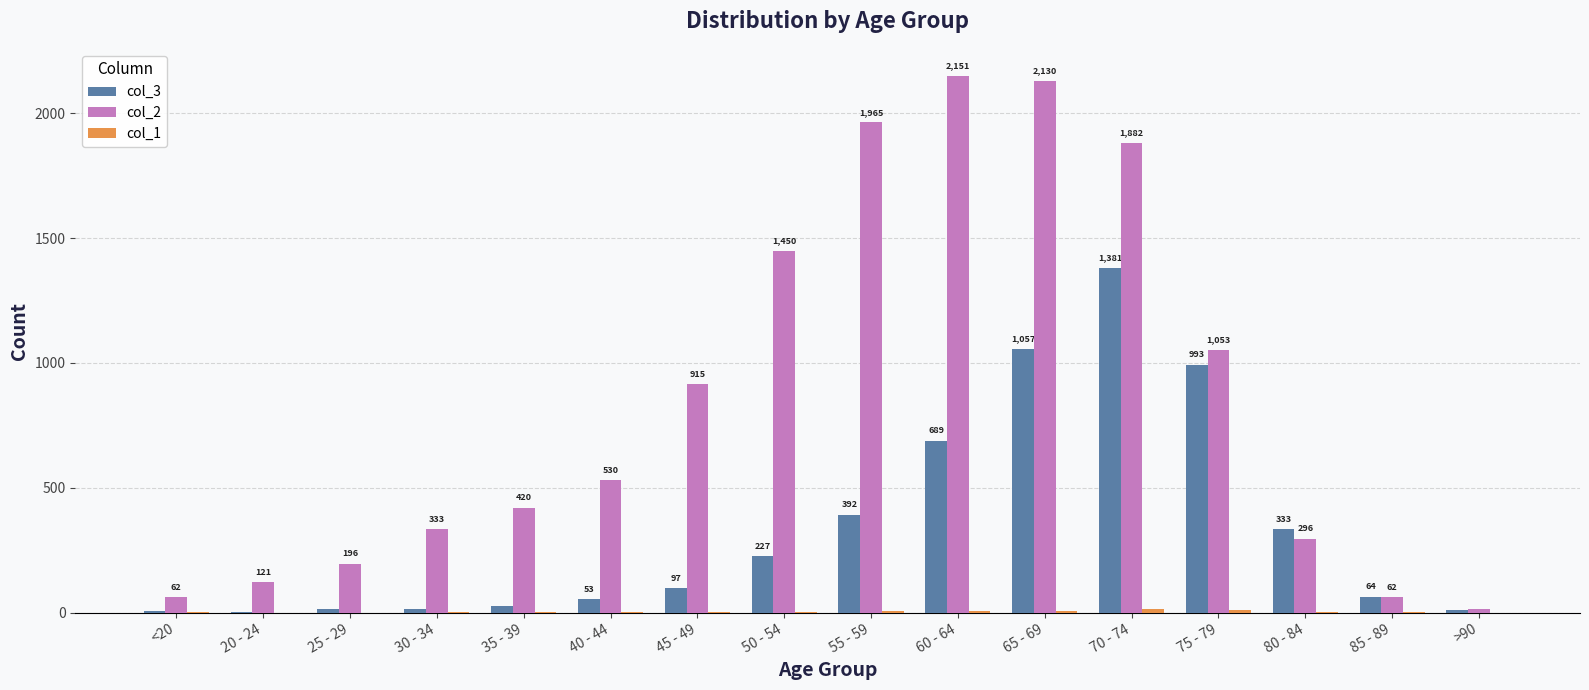

What is the sum of the col_3 values at 30 - 34 and 50 - 54?

241